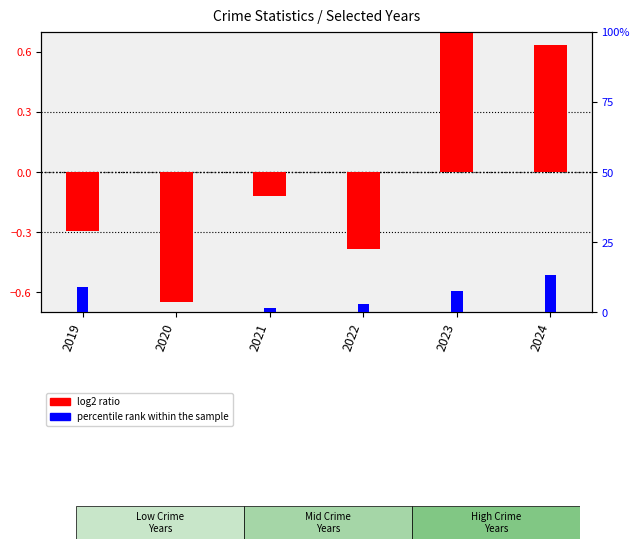

What value does the percentile rank within the sample series have at 2023?

0.1